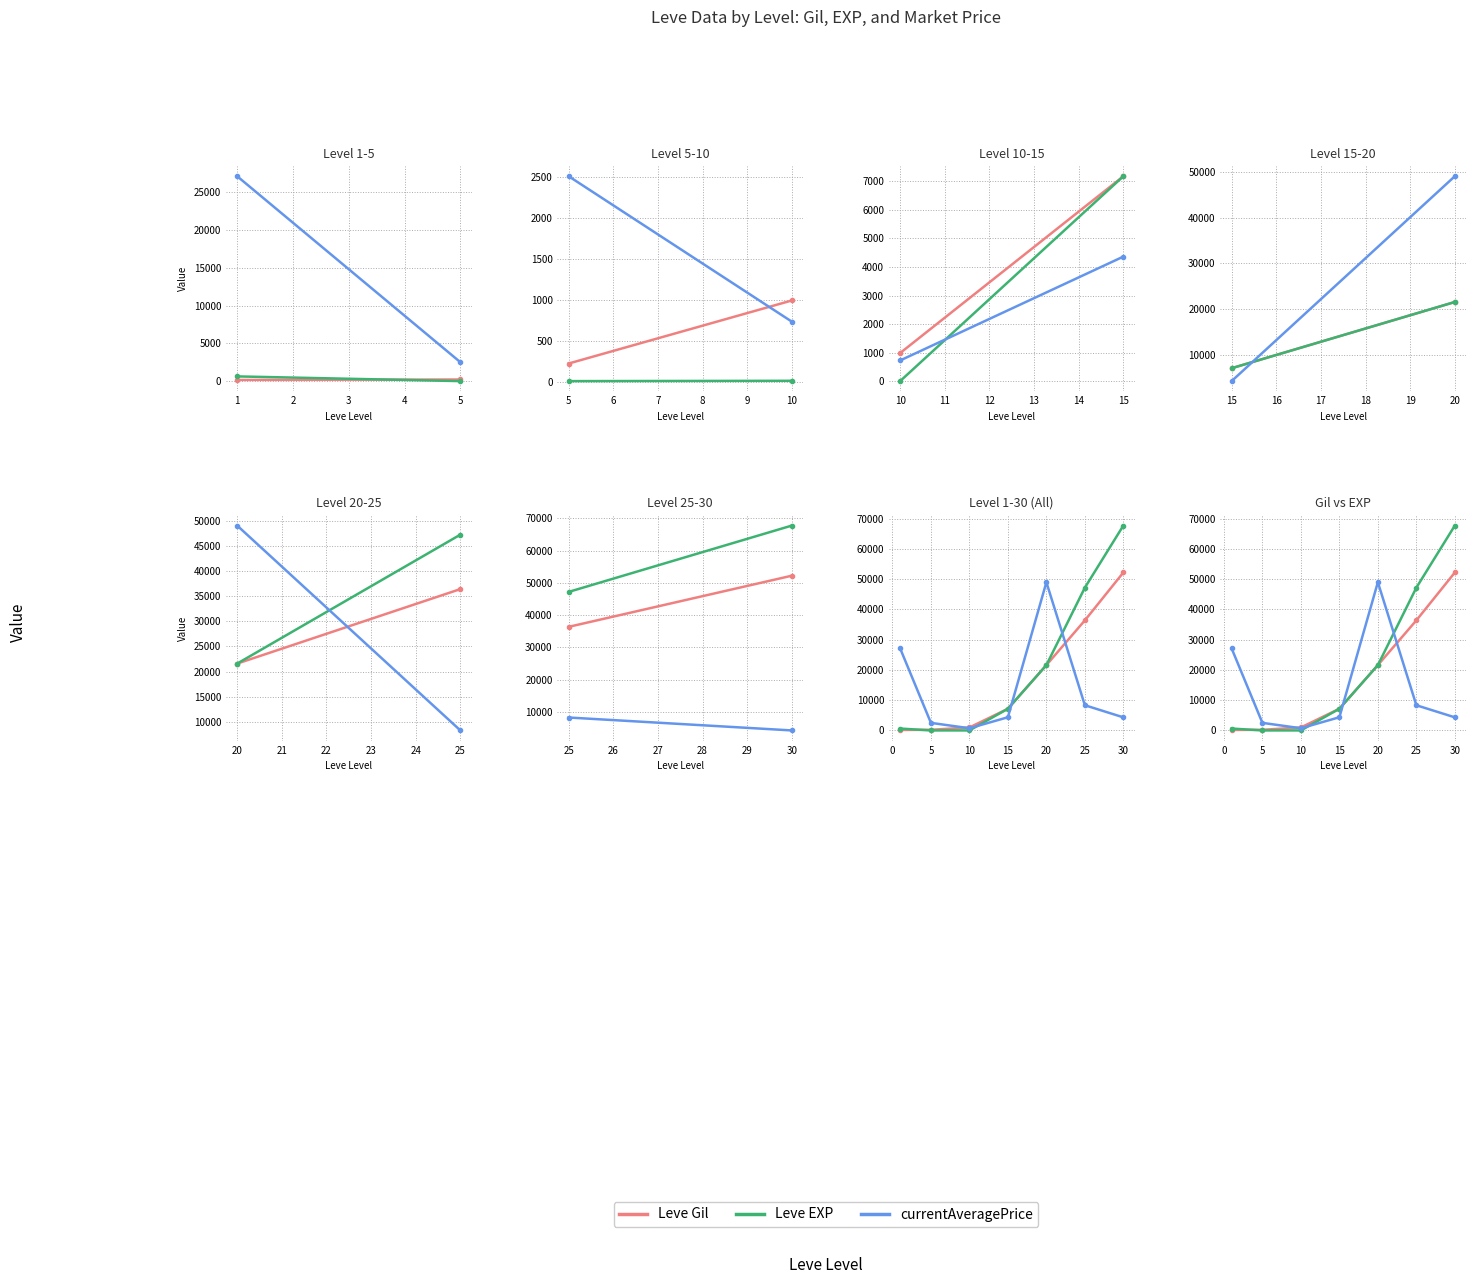

How many lines are shown in the chart?

3